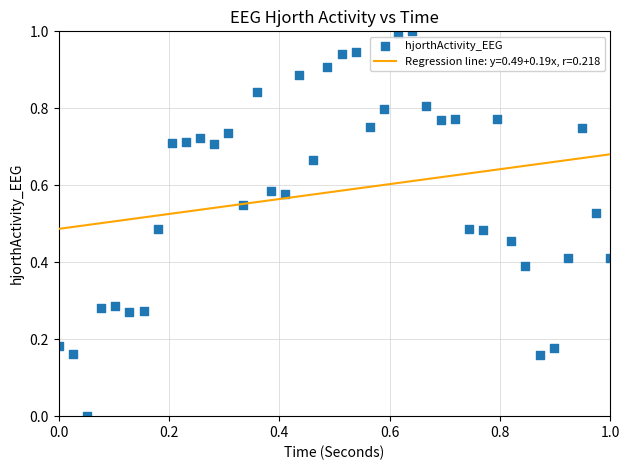

What is the range of X values (max minus min)?

1.0